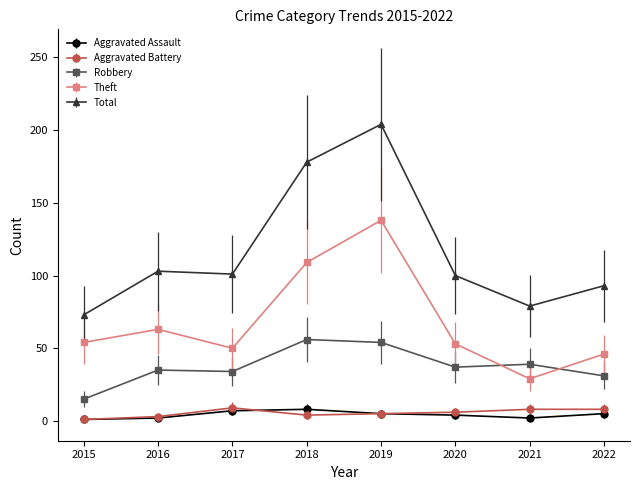

What is the difference between the maximum and minimum values in the Total series?

131